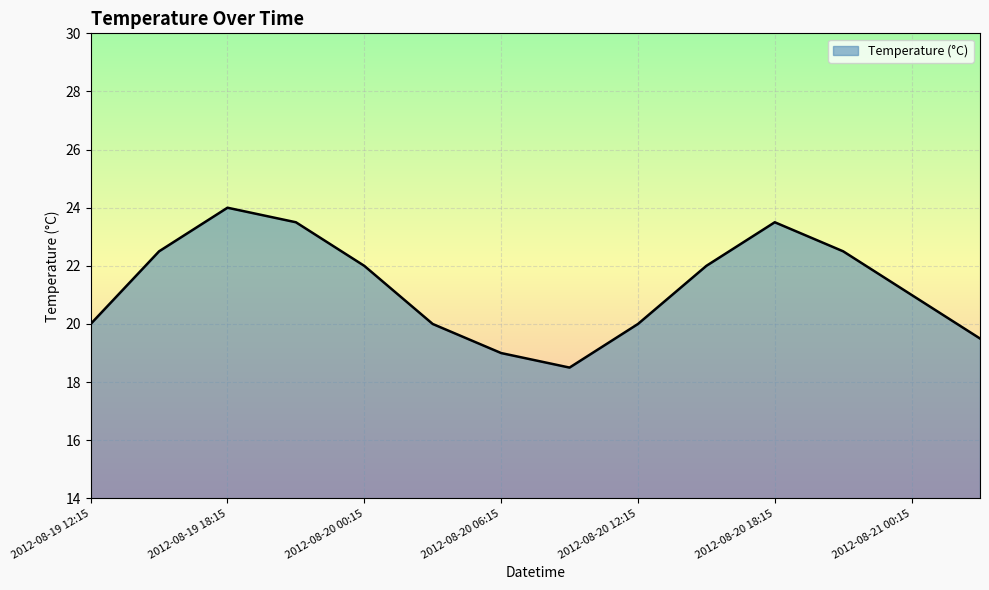

What is the difference between the maximum and minimum values?

5.5